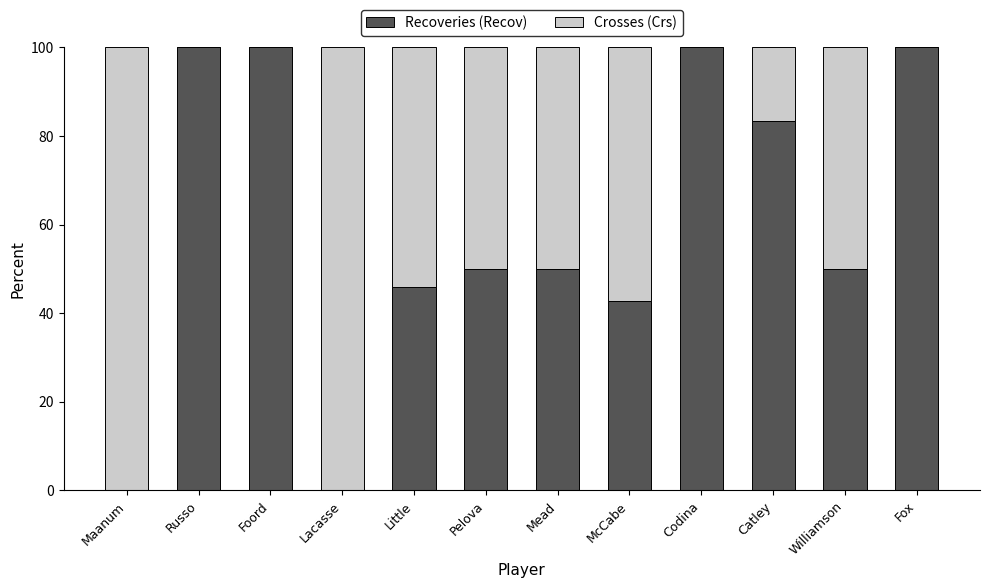

True or false: Recoveries (Recov) has a value of 100.0 at Russo.

True